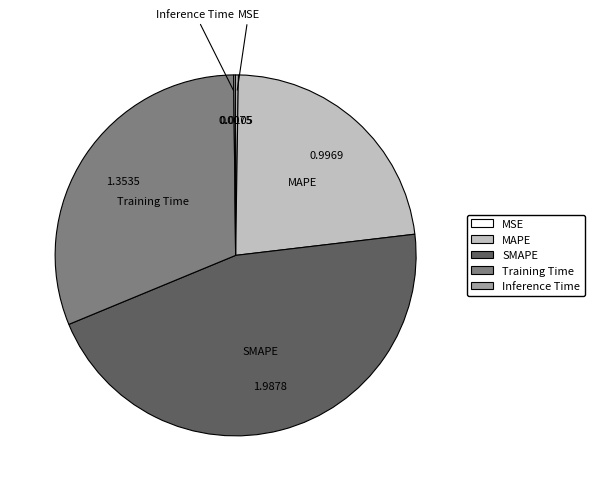

Is there a majority slice in this chart?

No